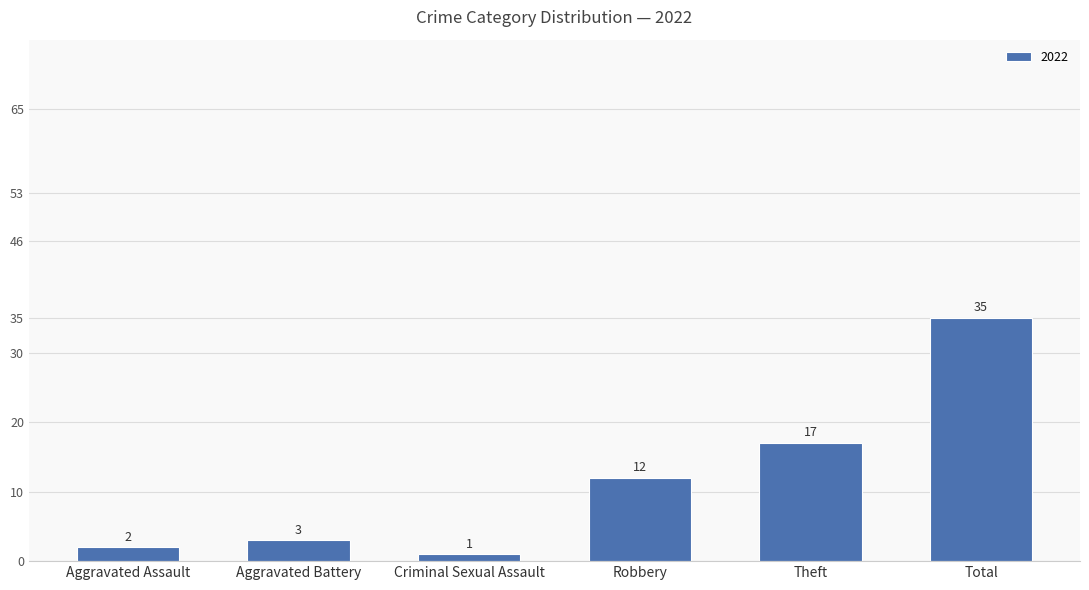

What is the change in value from Criminal Sexual Assault to Total?

+34